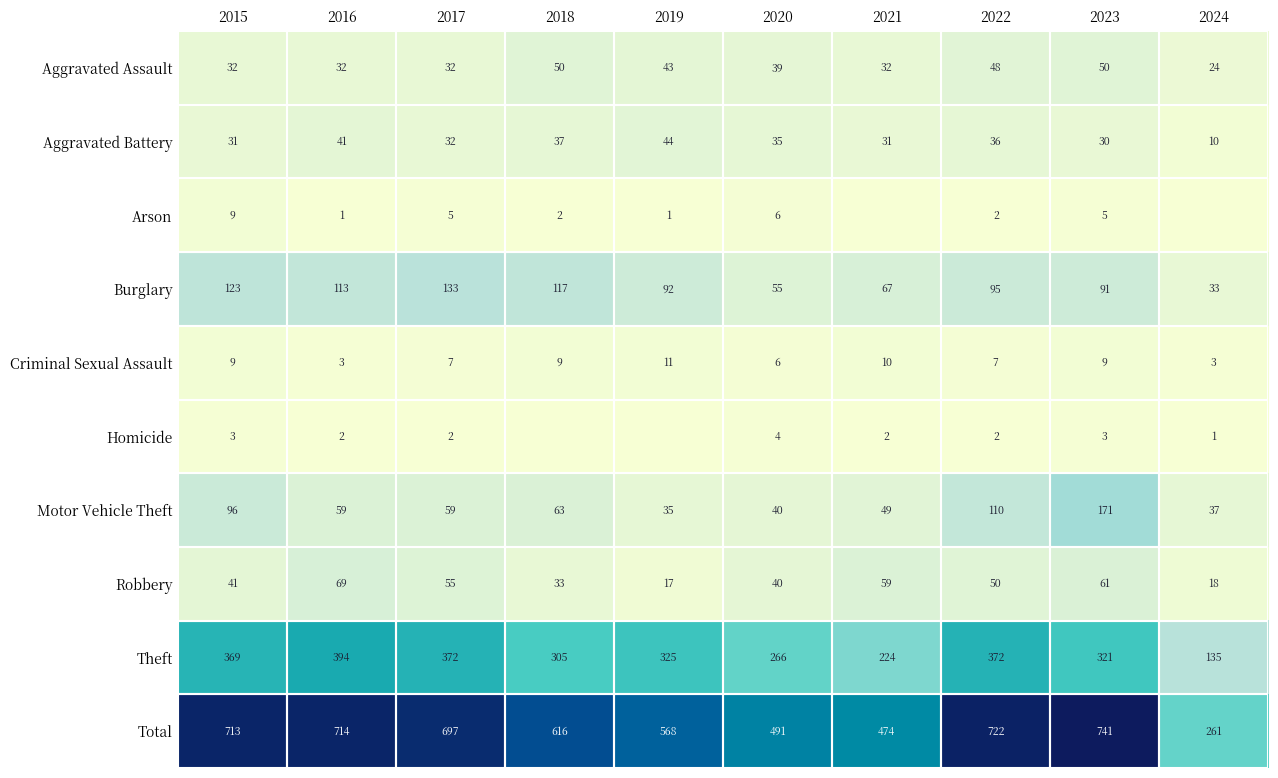

At which label does Theft first exceed 325?

2015